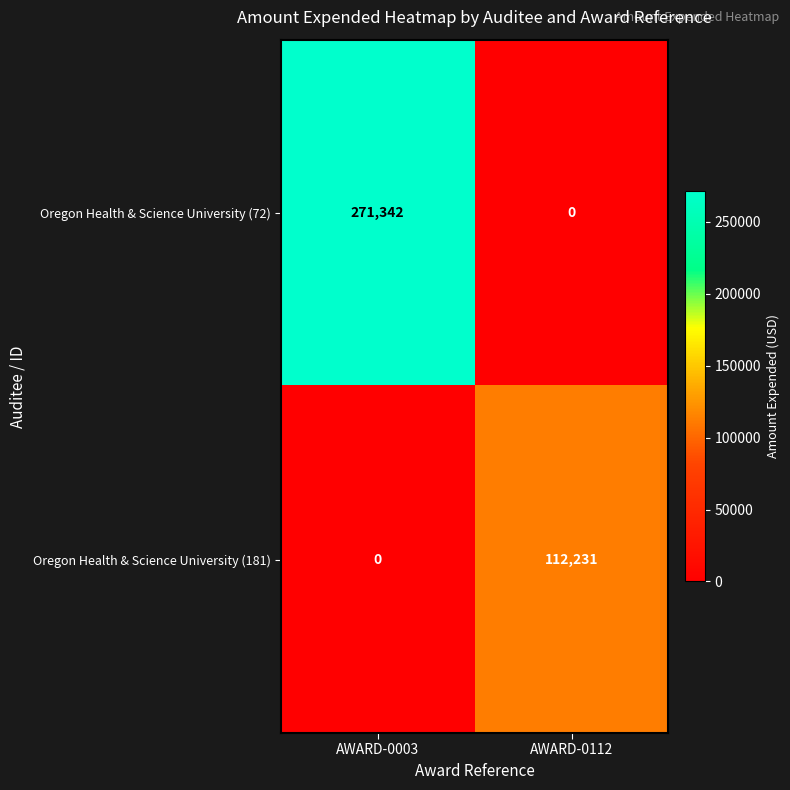

What is the total value across all series at AWARD-0003?

271342